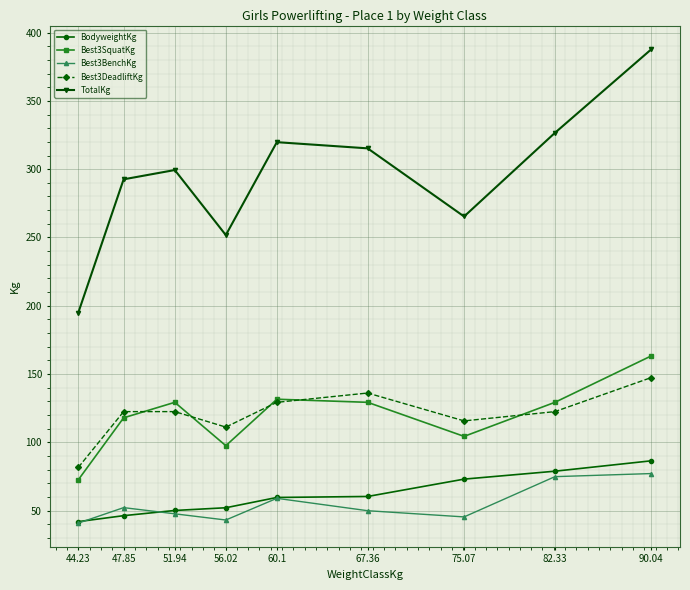

How many interior local valleys does the TotalKg series have?

2